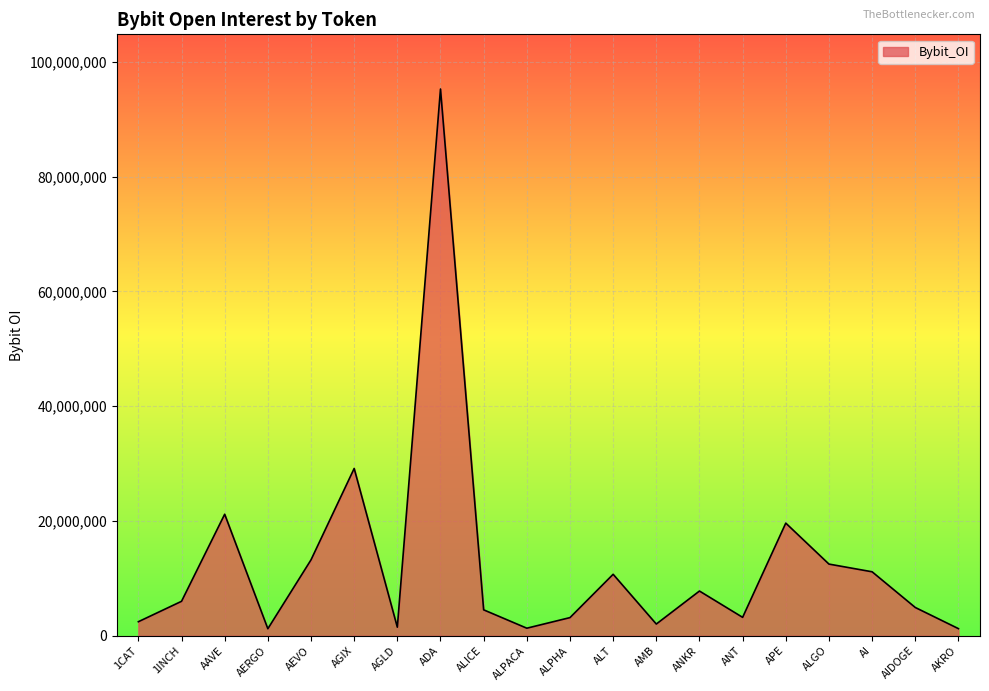

Where is the data nearest to the value 48254647?

AGIX